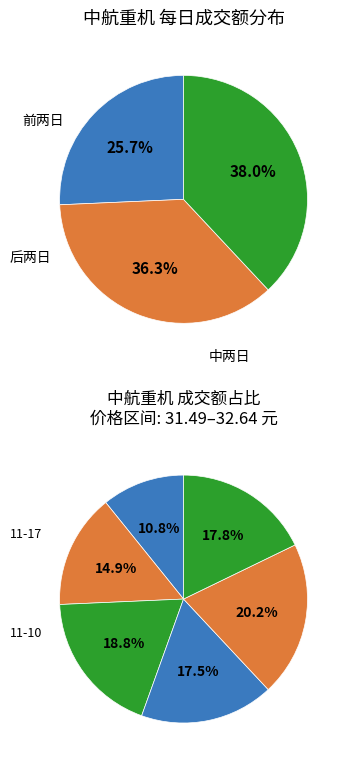

Rank the categories by value from highest to lowest.

2022-11-11, 2022-11-15, 2022-11-10, 2022-11-14, 2022-11-16, 2022-11-17